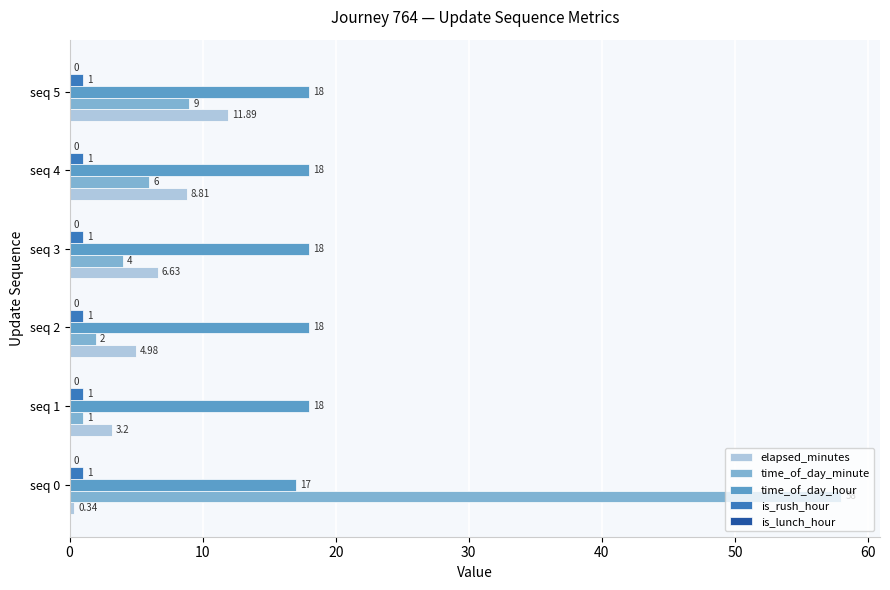

Which series has the largest range (max minus min)?

time_of_day_minute